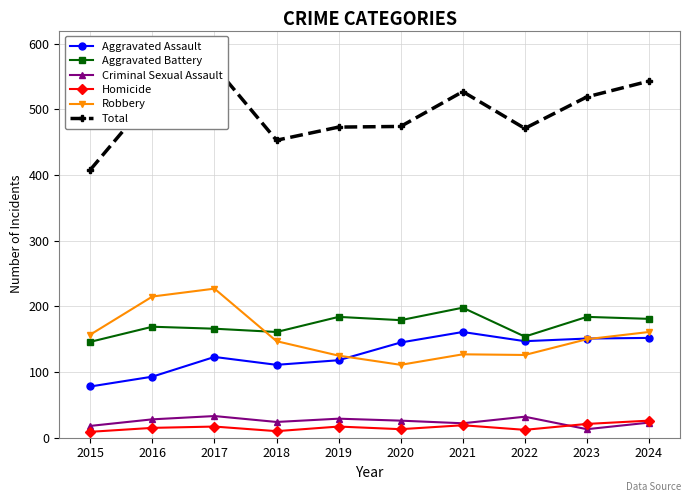

At which category does the chart reach its minimum across all series?

2015